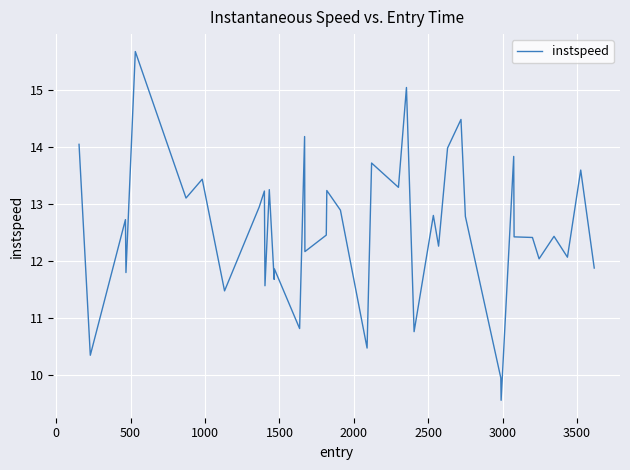

What is the smallest value displayed?

9.6